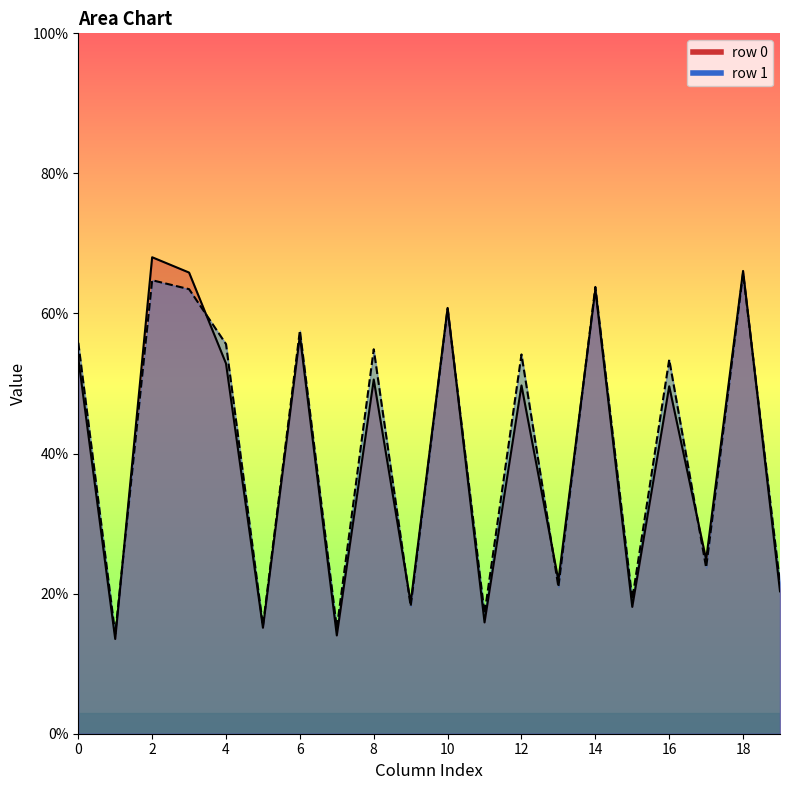

What is the sum of all col_1 values?

27.8